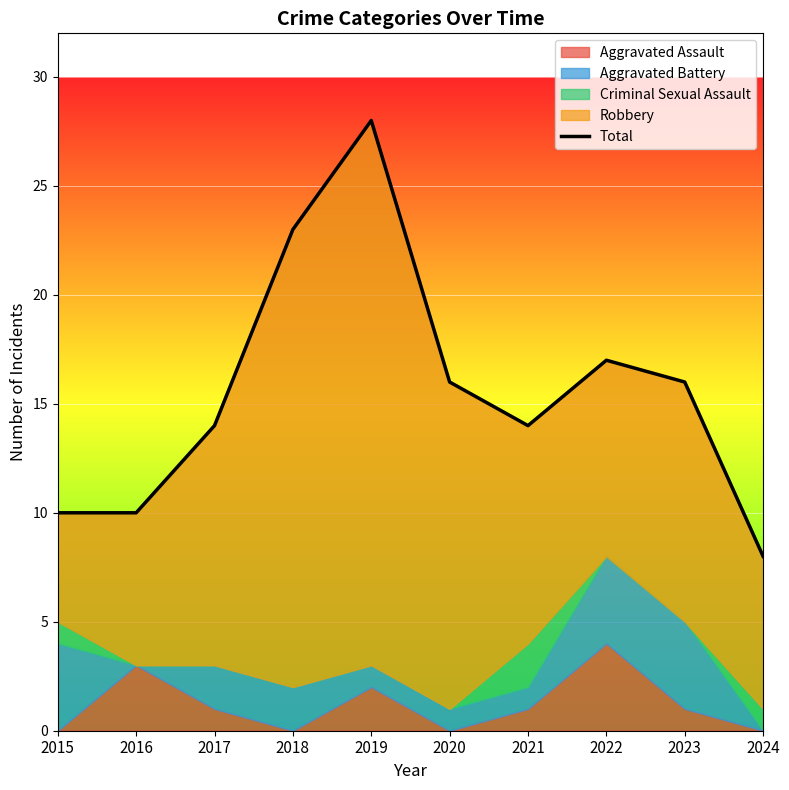

How many points are higher than both their immediate neighbors (excluding endpoints)?

2